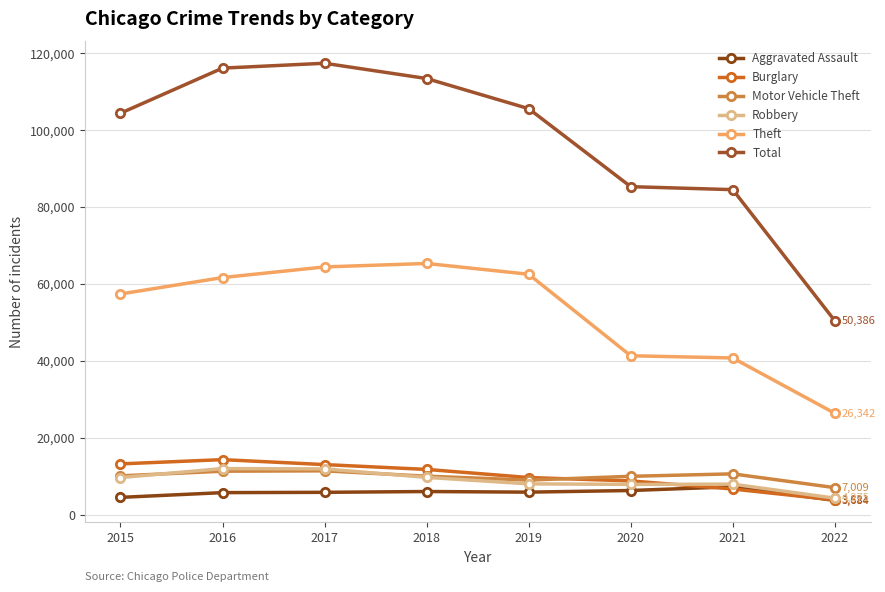

Which series has the widest spread of values?

Total